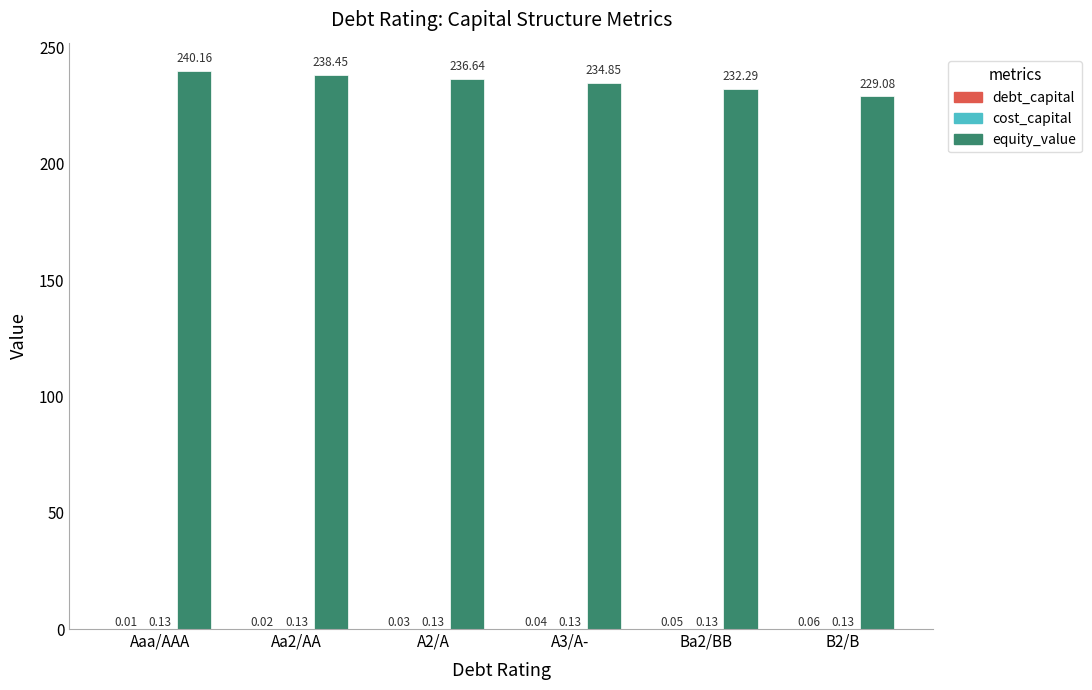

What is the total value across all series at B2/B?

229.3